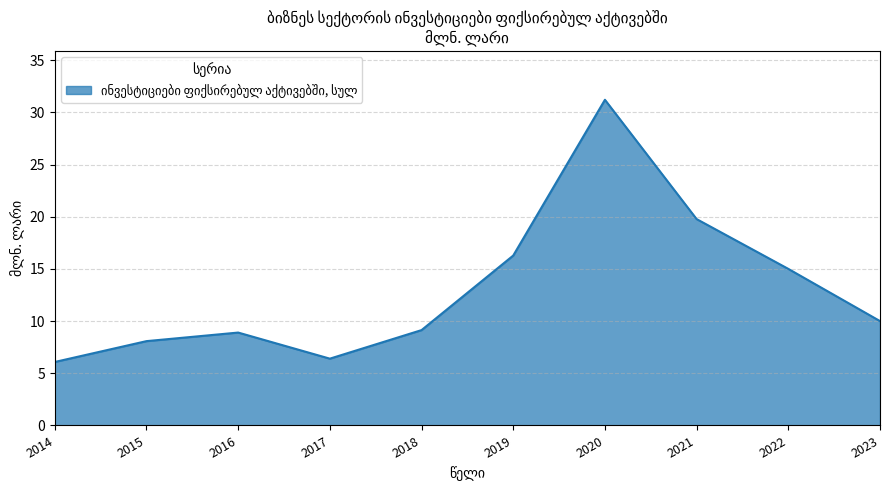

What is the approximate value at 2021?

19.8